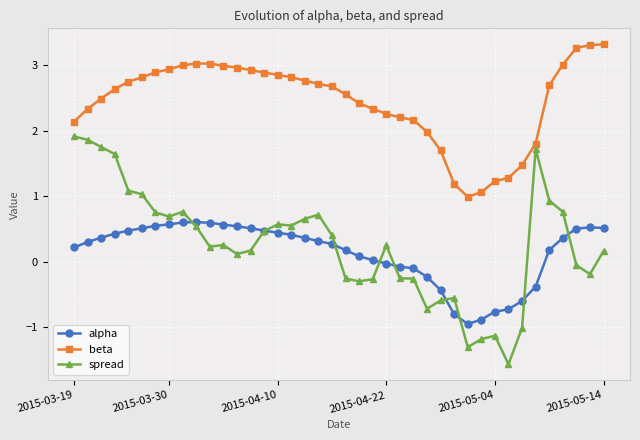

Which series has the largest total across all categories?

beta